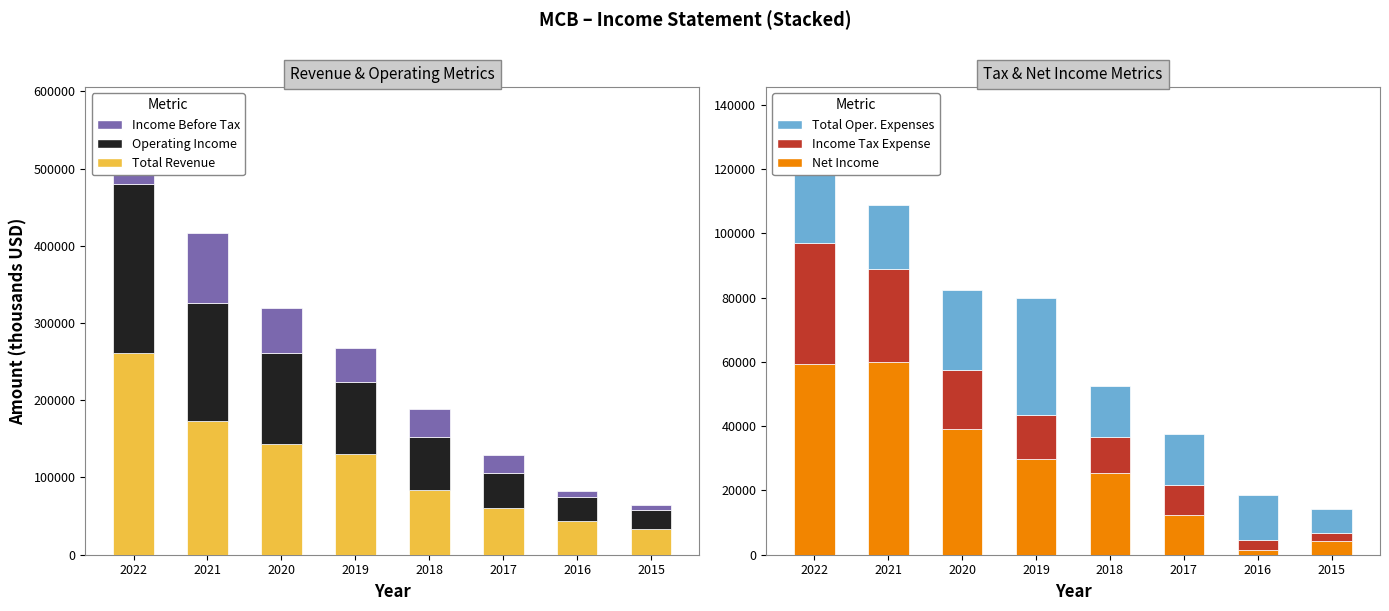

What is the value of the Net Income bar at the 7th from the left?

1600